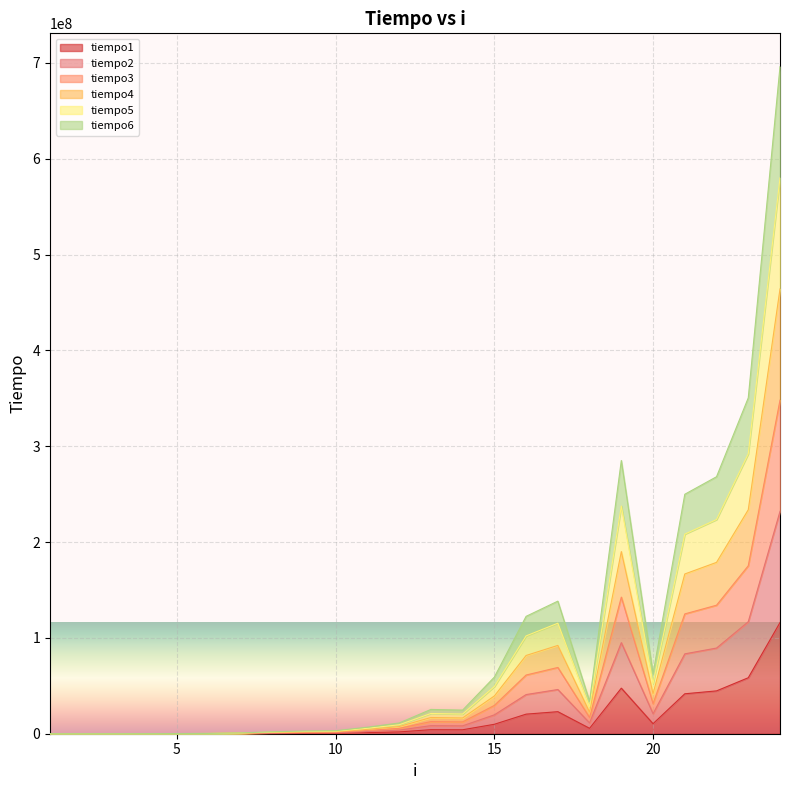

What are all the series names shown in the legend?

tiempo1, tiempo2, tiempo3, tiempo4, tiempo5, tiempo6